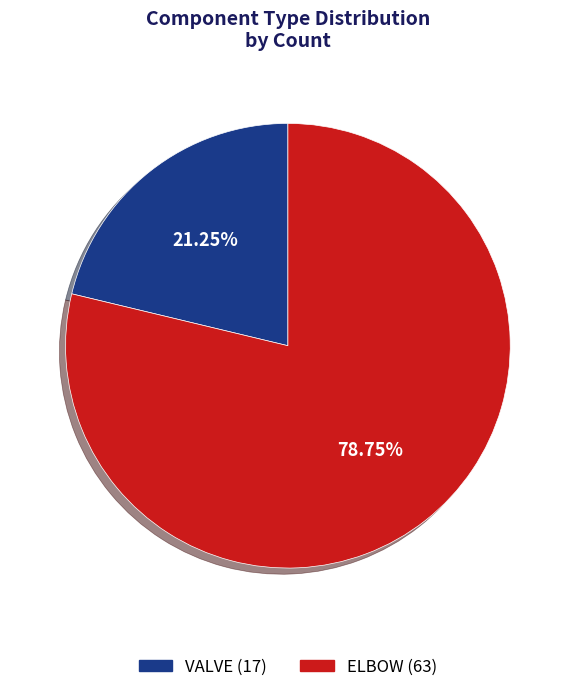

Count the number of slices in the pie.

2